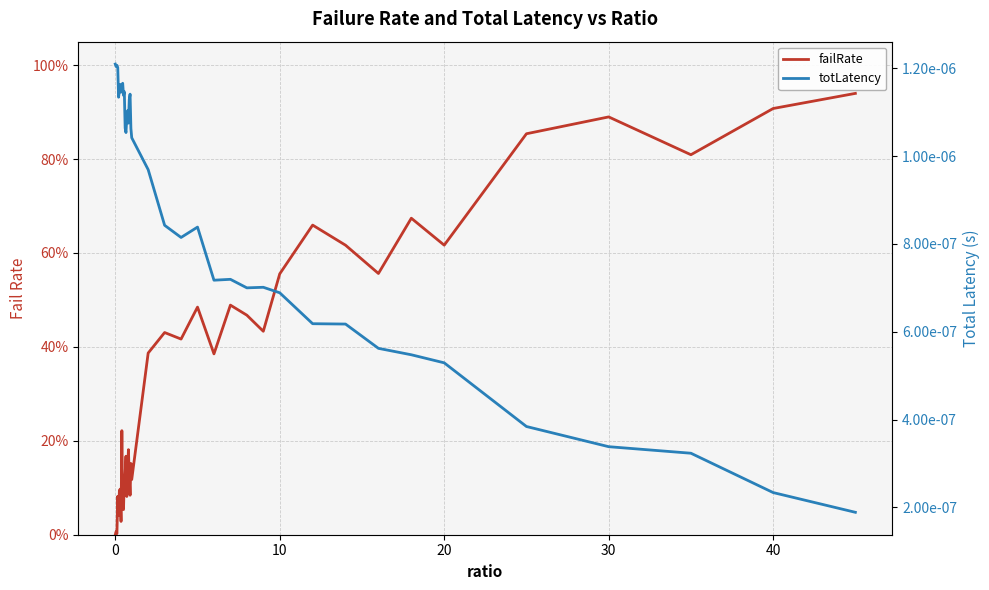

Does the chart have visible grid lines?

Yes